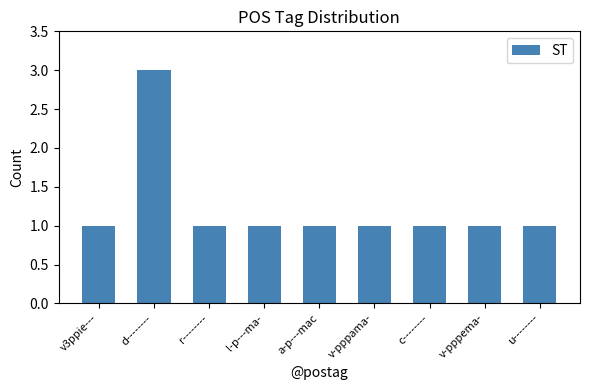

Reading left to right, what are all the values shown in this chart?

1	3	1	1	1	1	1	1	1